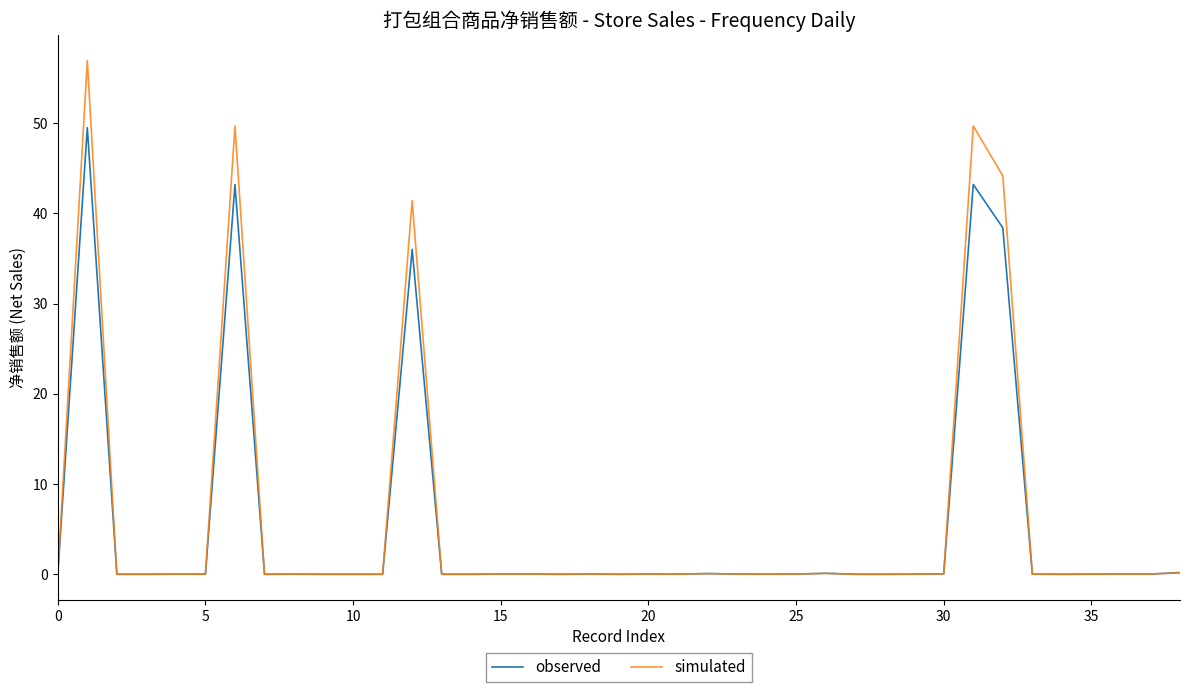

What is the highest value of the simulated series?

56.9